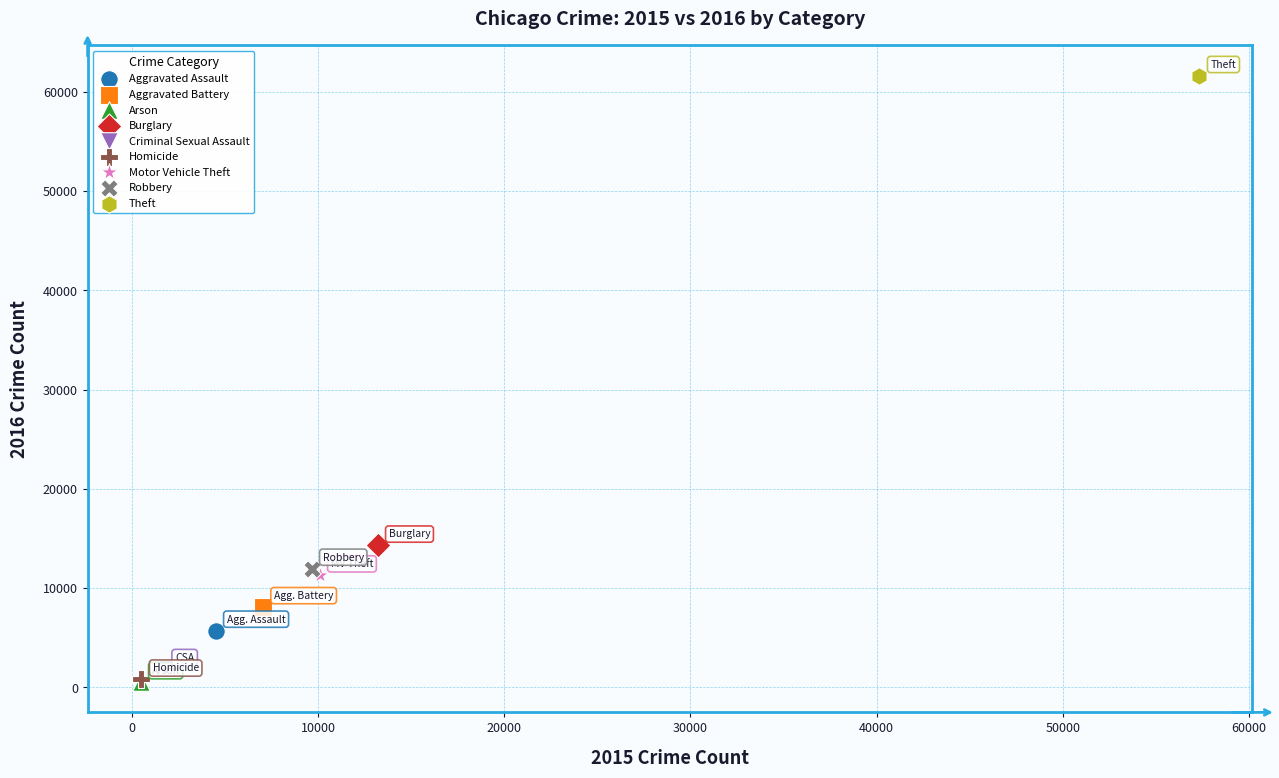

What are all the series names shown in the legend?

Aggravated Assault, Aggravated Battery, Arson, Burglary, Criminal Sexual Assault, Homicide, Motor Vehicle Theft, Robbery, Theft